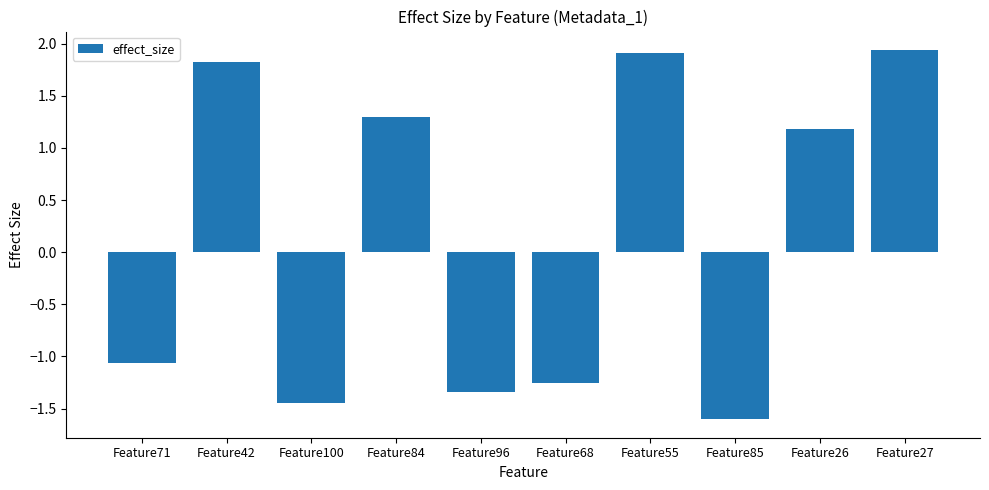

What is the difference between the maximum and minimum values?

3.5